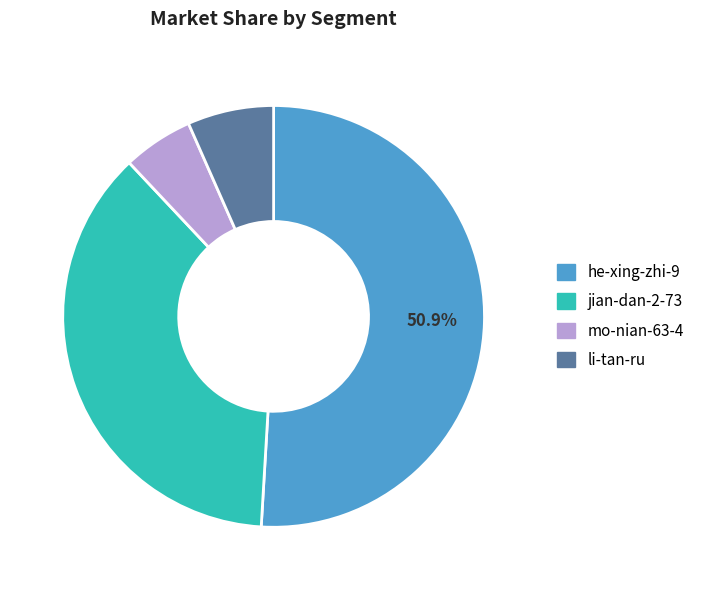

Between he-xing-zhi-9 and mo-nian-63-4, which is larger?

he-xing-zhi-9